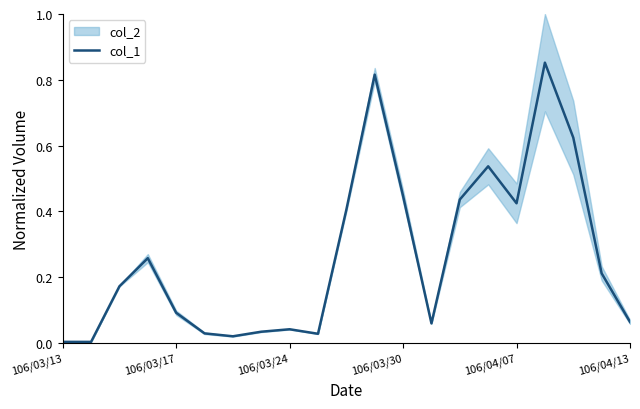

How many interior local peaks (higher than both neighbors) does the data have?

5